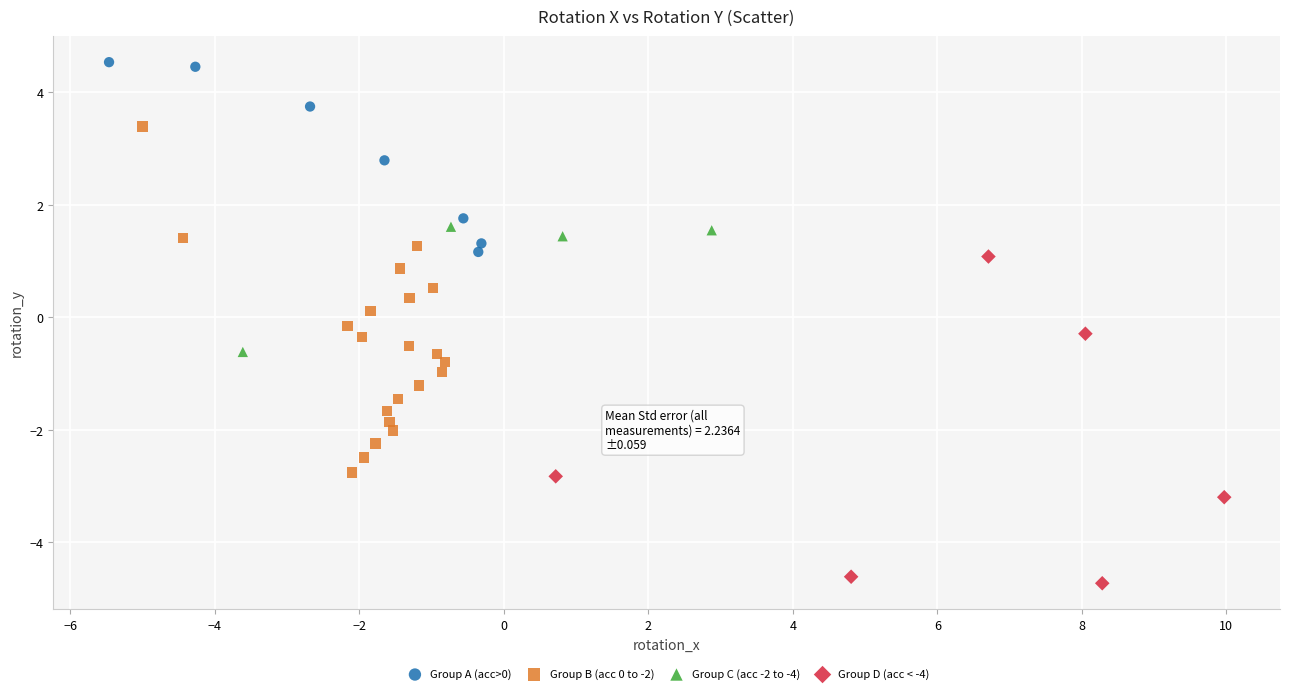

Which series has the widest spread of Y values?

Group B (acc 0 to -2)